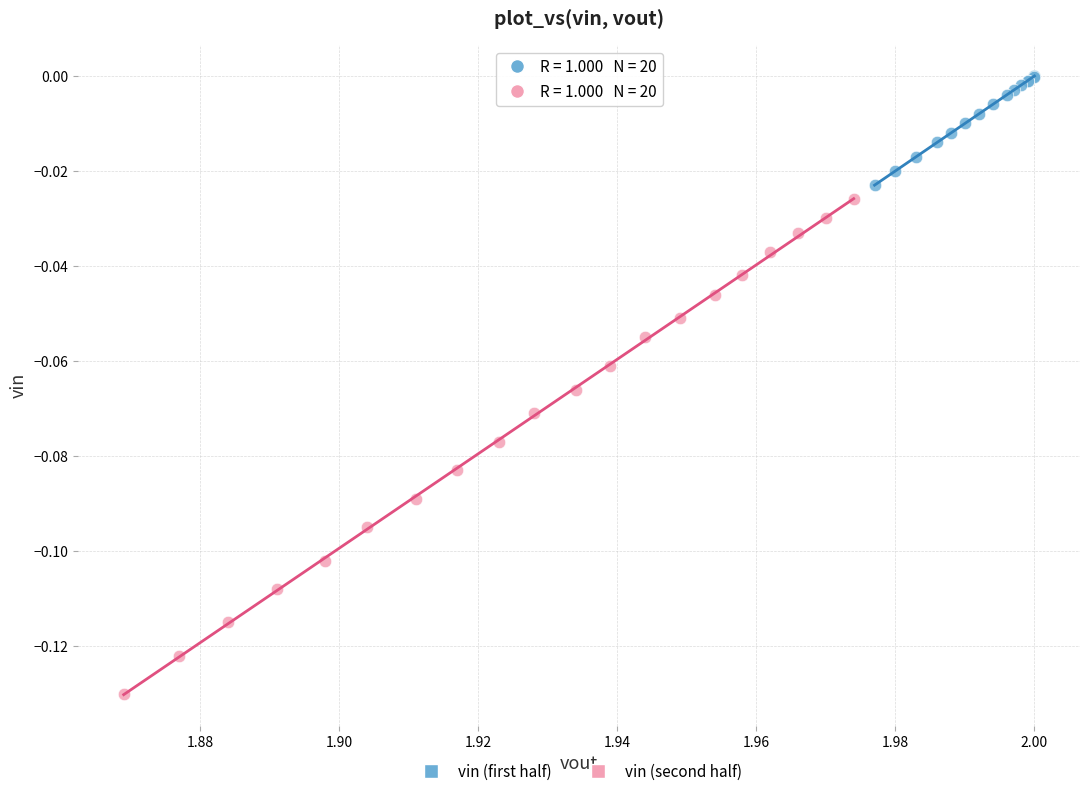

Which series has the largest Y range (max minus min)?

vin (second half)